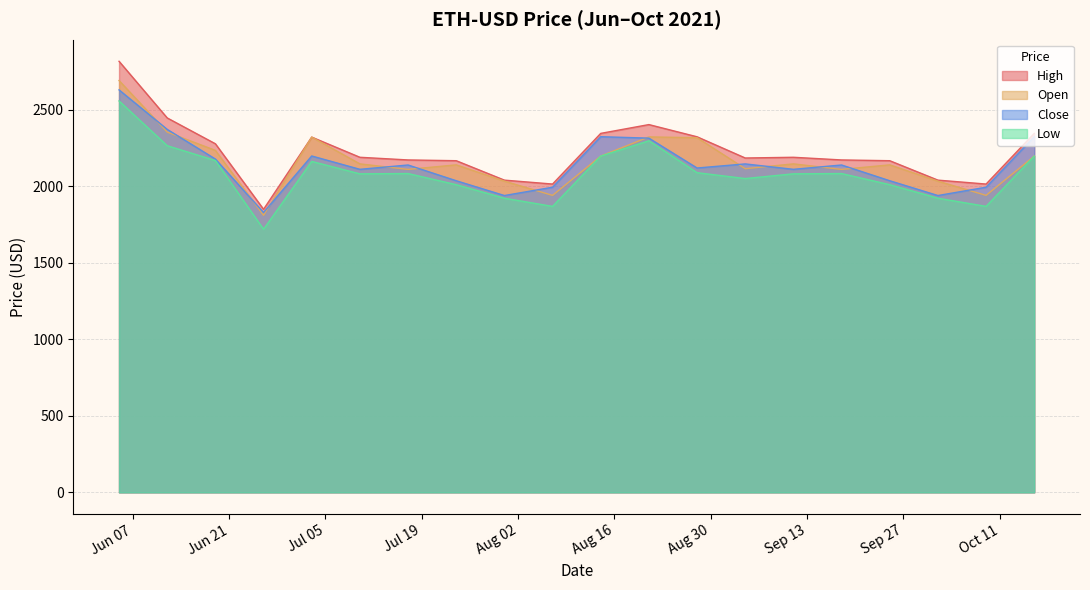

What is the greatest value displayed?

2817.5